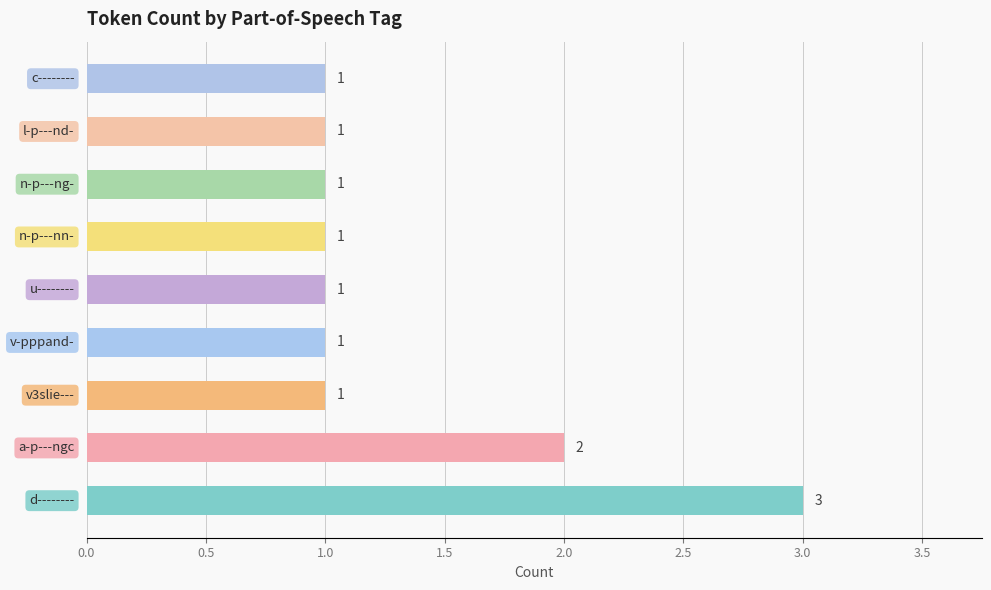

What is the difference between the second highest and minimum values?

1